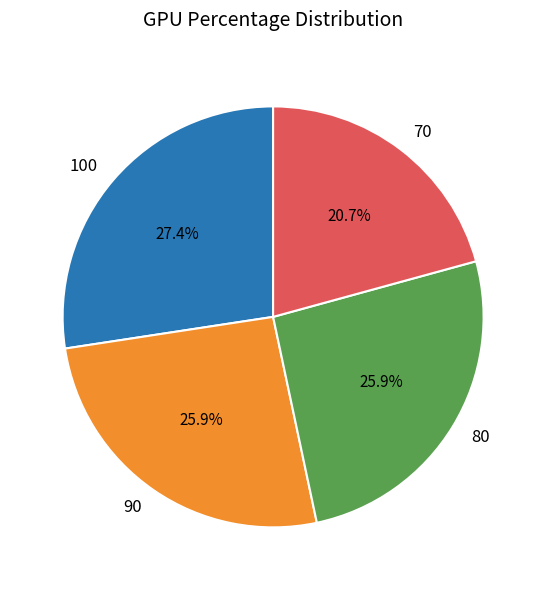

What percentage is the 90 slice, to the nearest percent?

26%